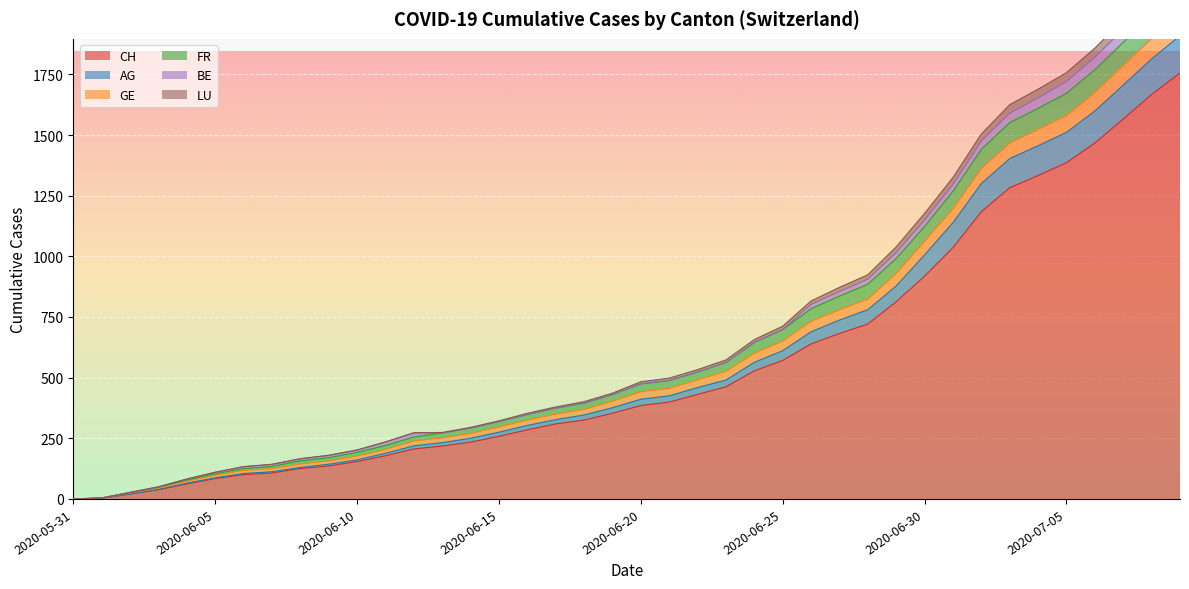

Where is CH nearest to the value 878?

2020-06-30